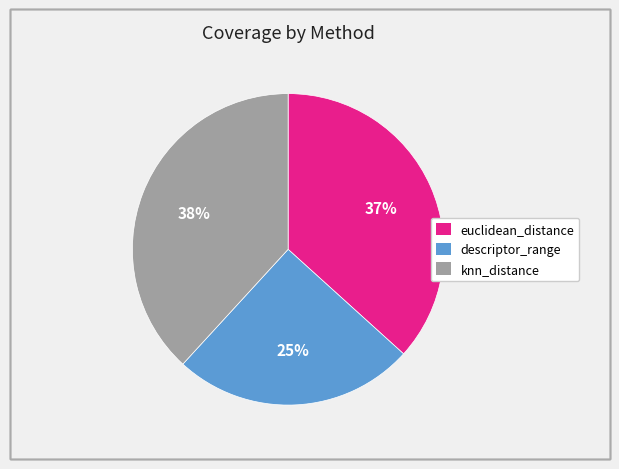

Is euclidean_distance the majority of the pie?

No